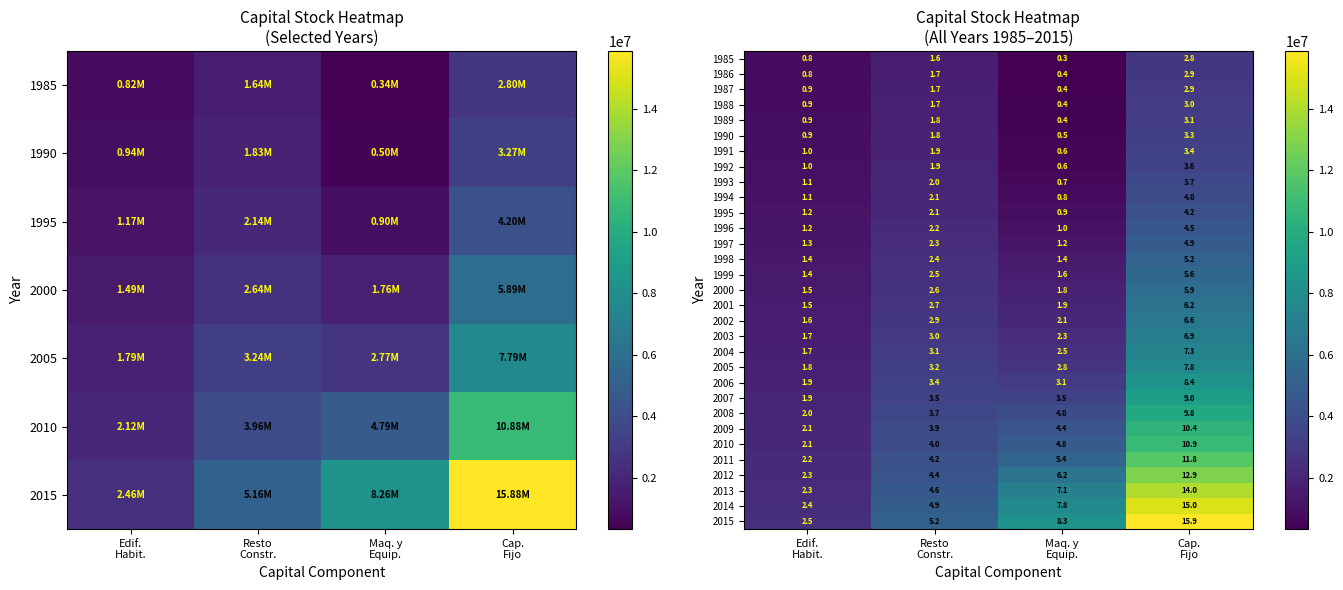

Which has a higher value, Cap.
Fijo or Edif.
Habit.?

Cap.
Fijo